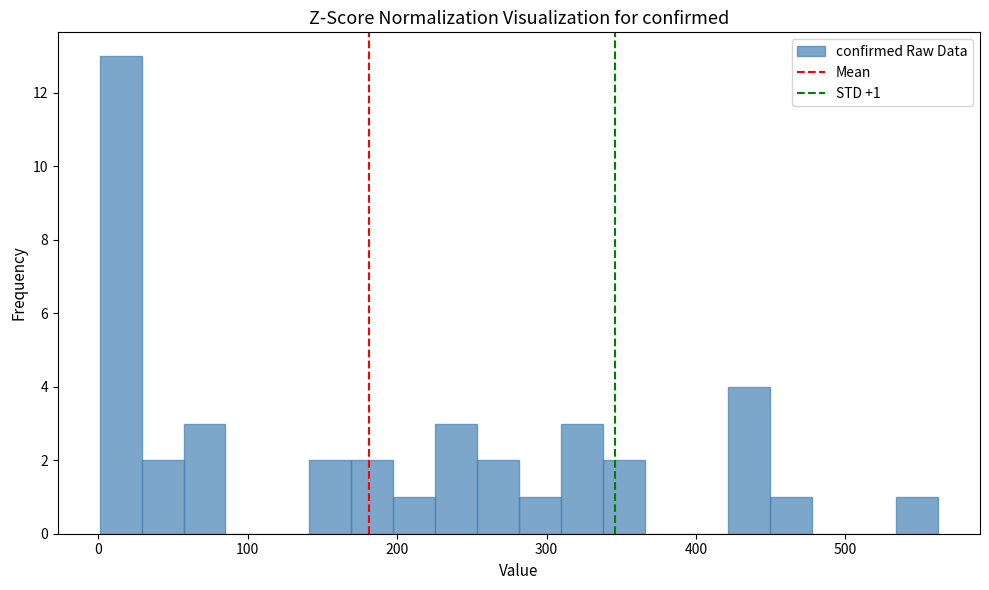

Read against the x-axis, roughly where is the centre of the tallest bar?

20